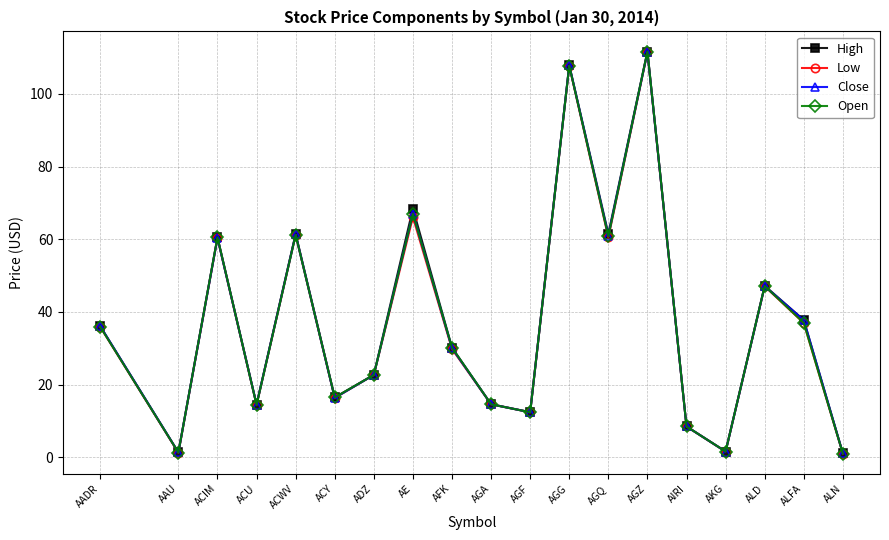

How many data points in High are less than 30?

9